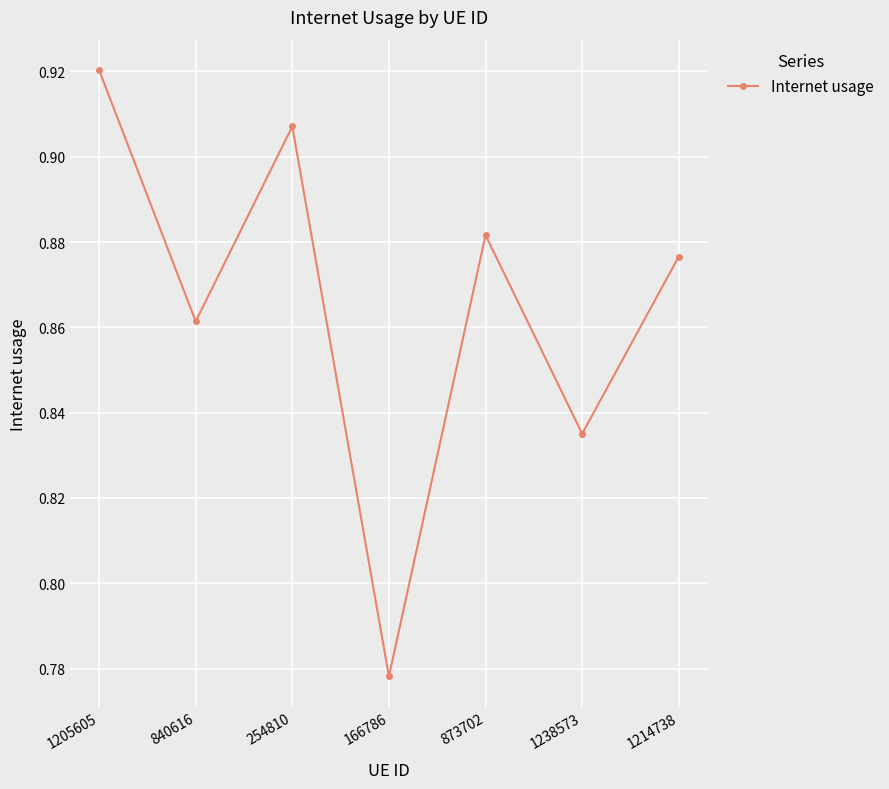

How many lines are shown in the chart?

1